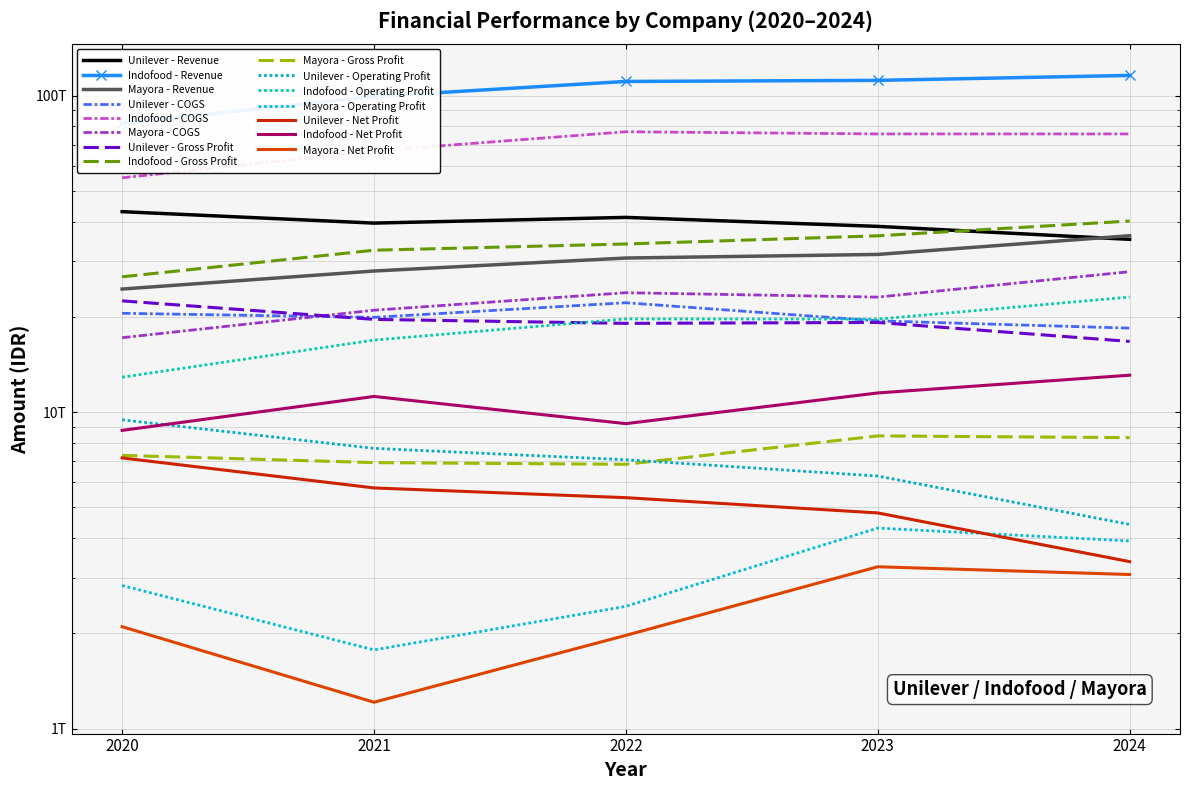

Is this an area chart (filled region under the line)?

No